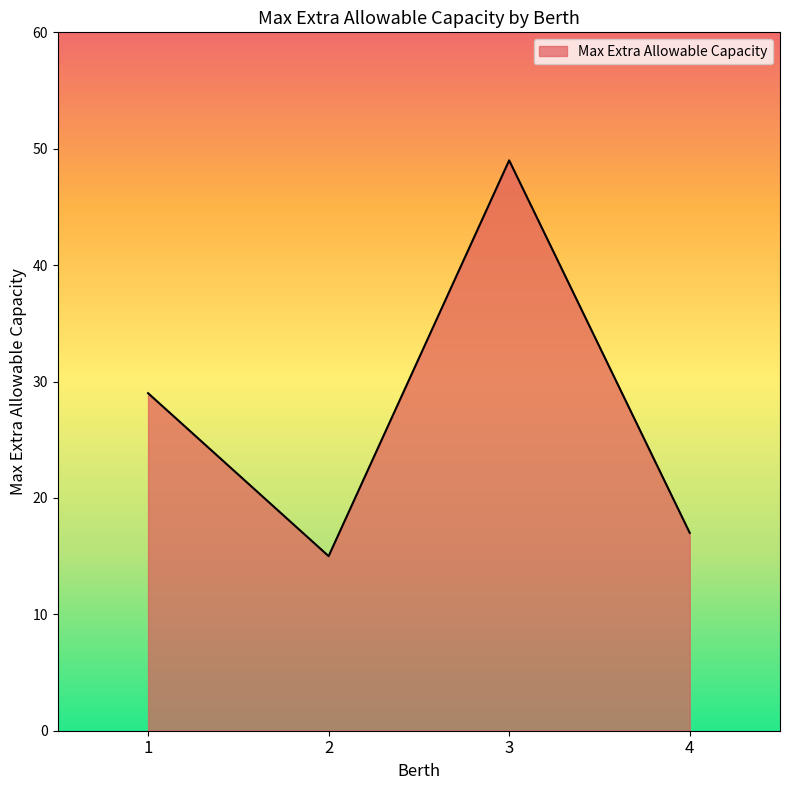

Does the chart have visible grid lines?

No